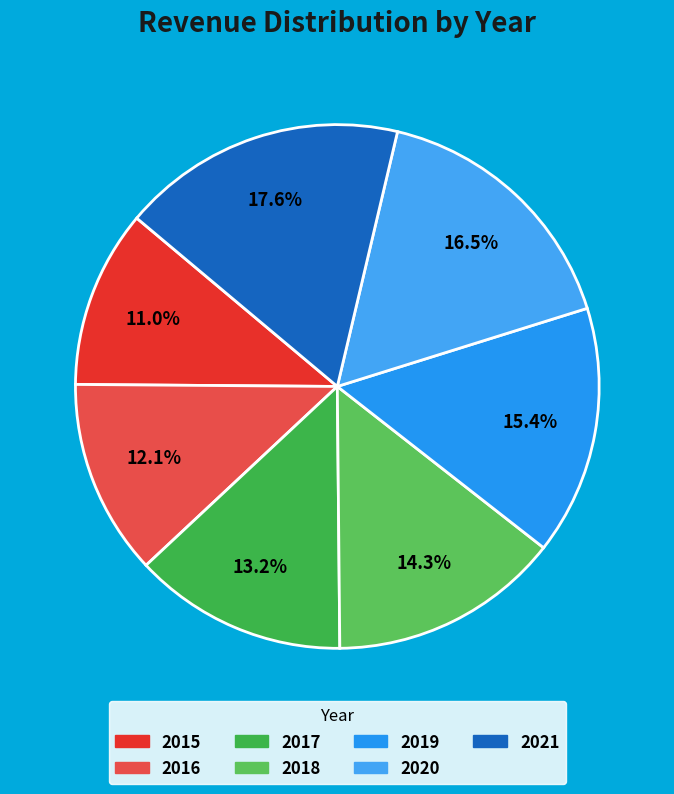

Count the number of slices in the pie.

7